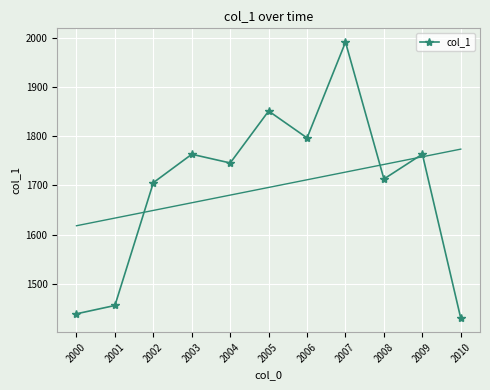

Between 2010 and 2007, which is larger?

2007